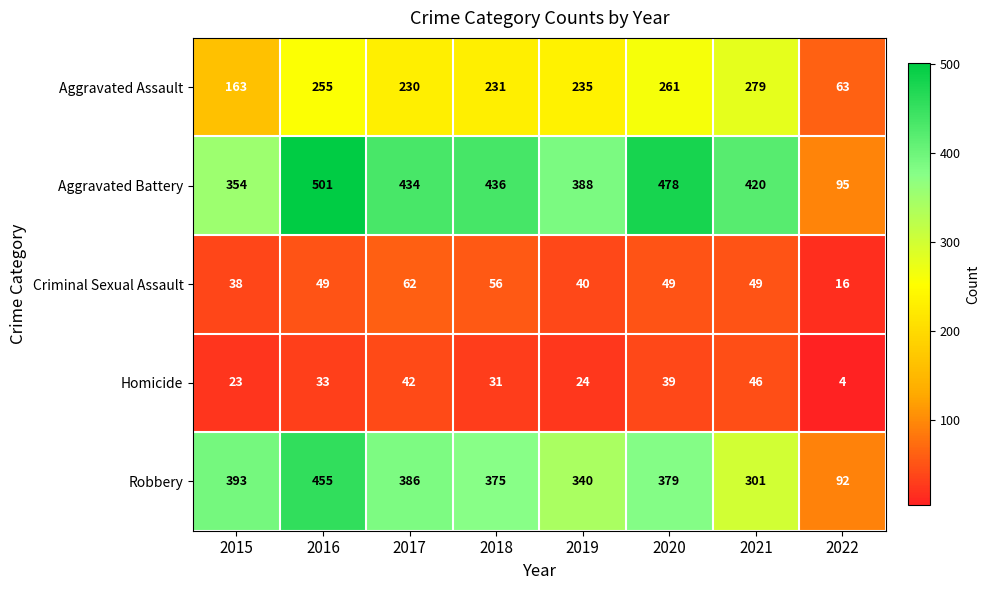

What is the sum of all Robbery values?

2721